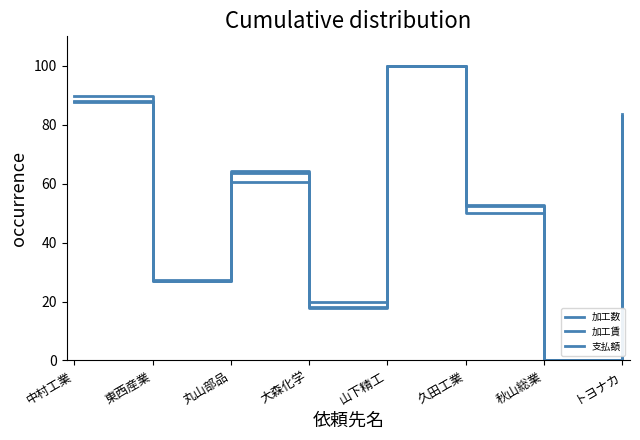

Count the number of data series in this chart.

3